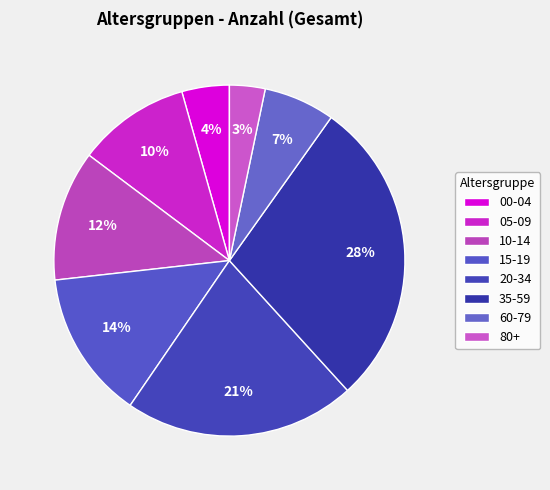

Count the number of slices in the pie.

8